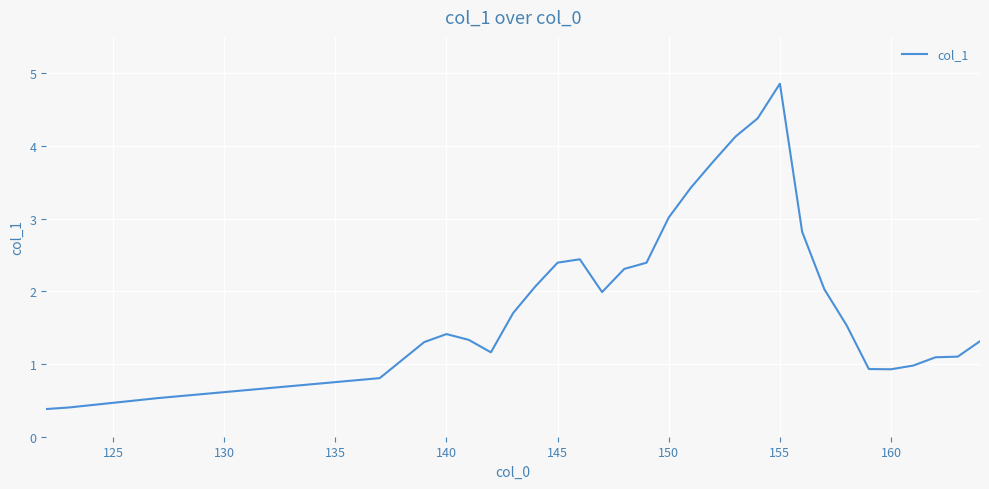

What is the minimum value shown in the chart?

0.4